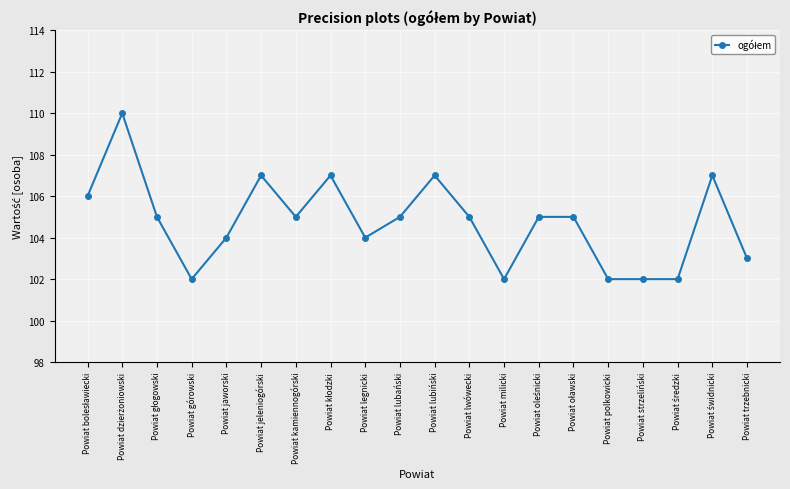

How many series are shown in this chart?

1